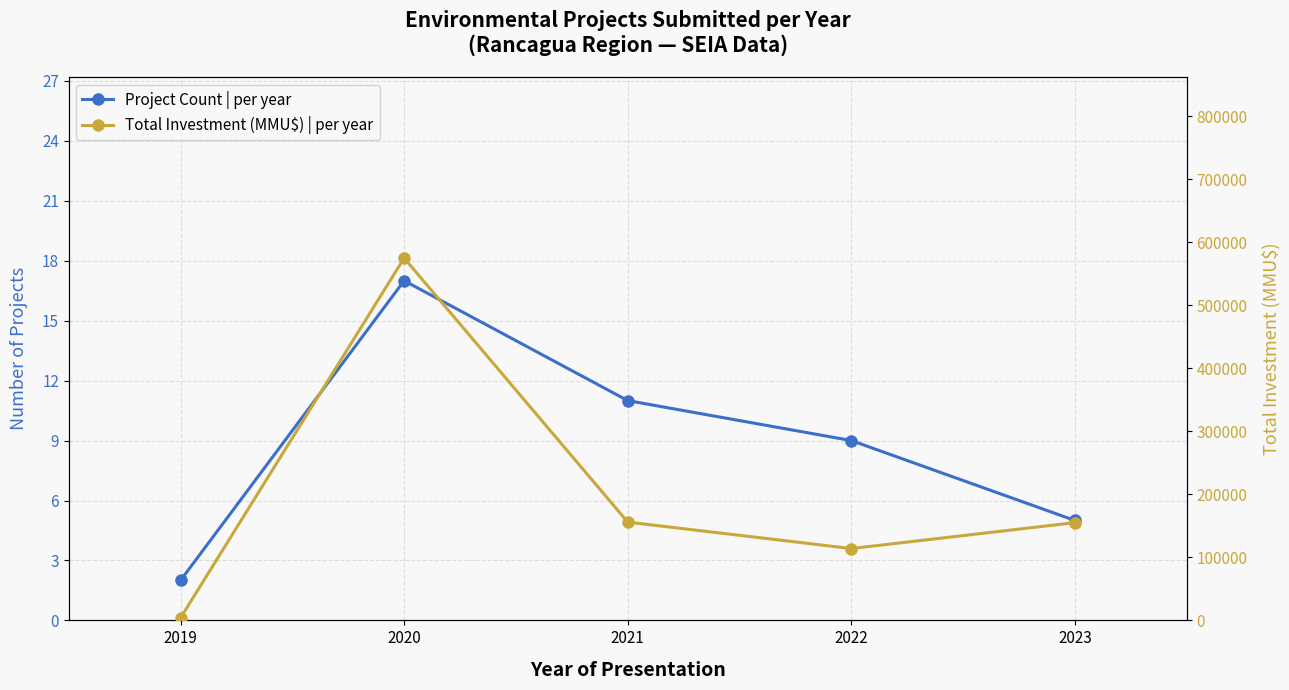

True or false: Project Count | per year has more than 0 interior local peaks.

True